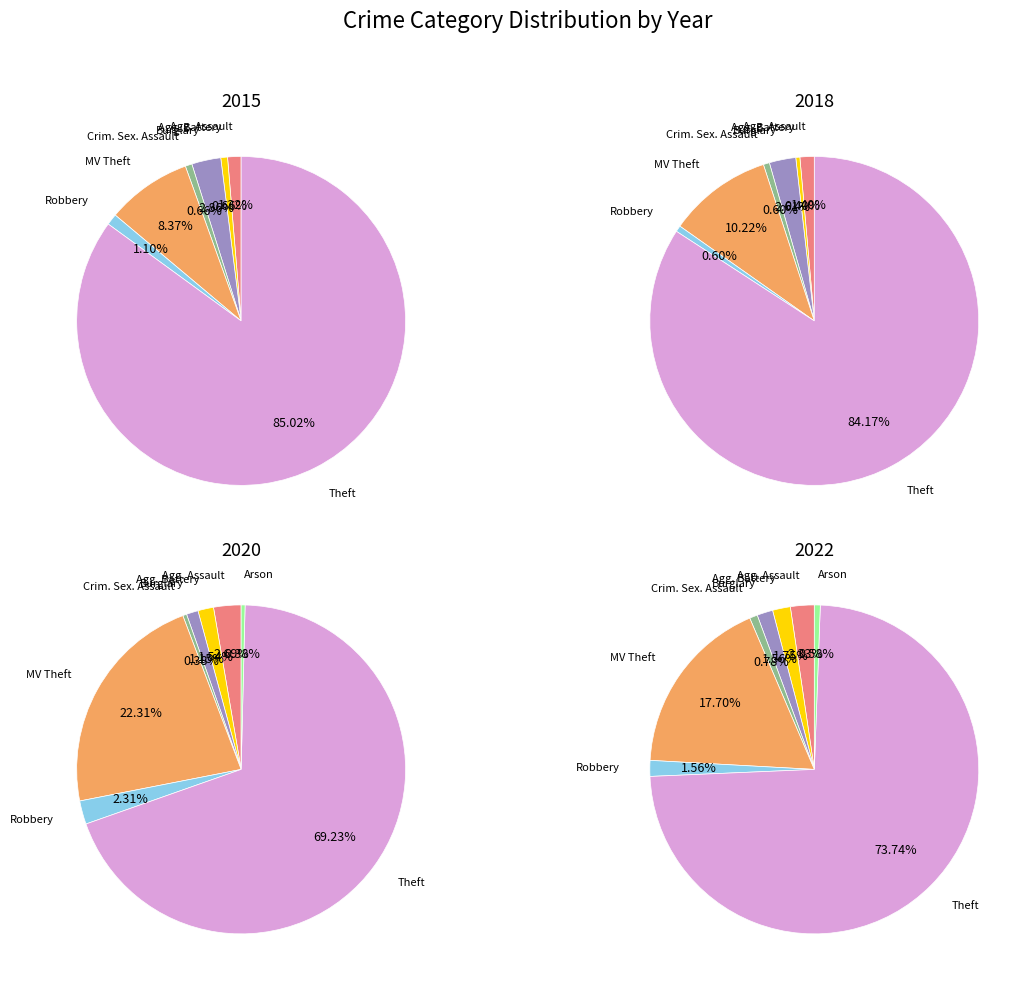

What is the change in value from Aggravated Battery to Arson?

-6